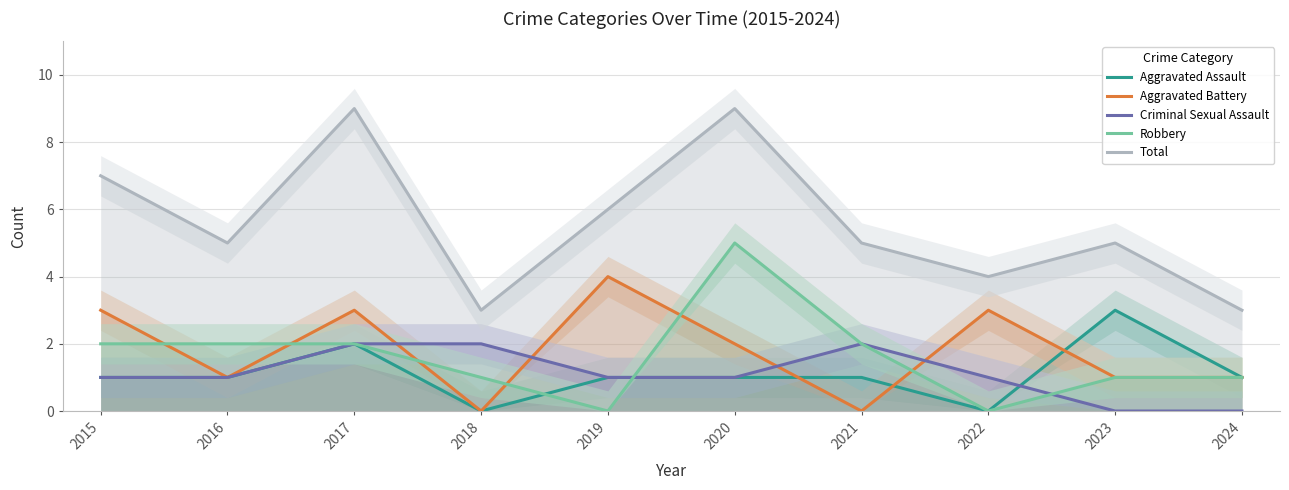

Is it true that Aggravated Assault equals 2 at 2021?

False